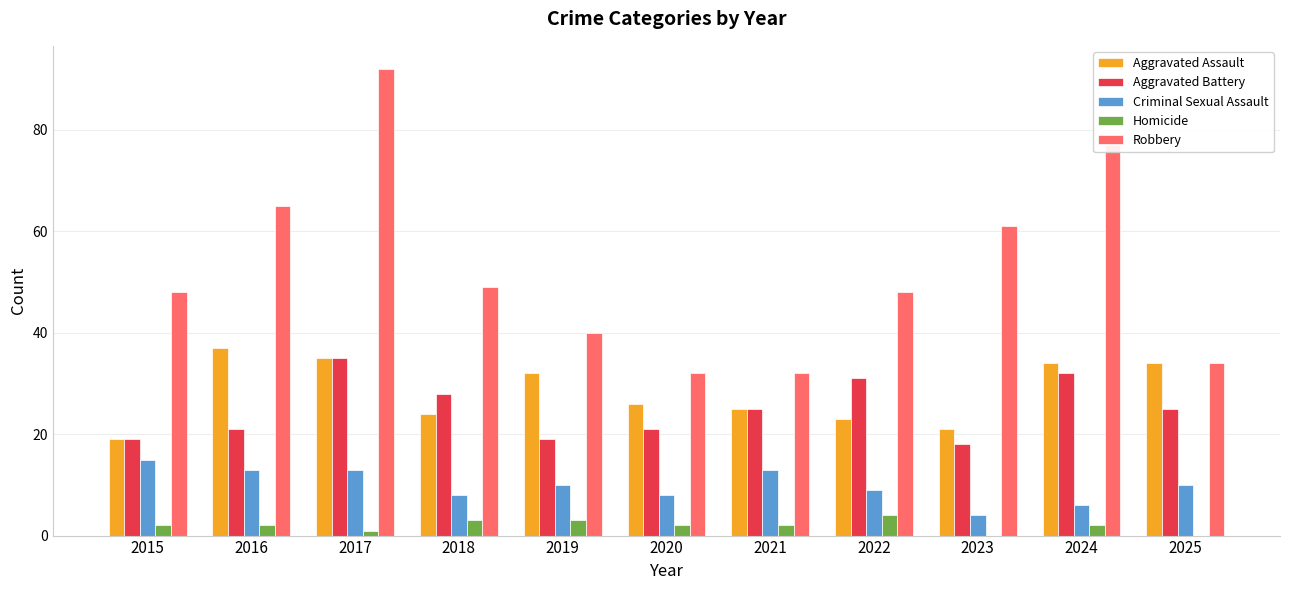

Count the number of categories in the chart.

11